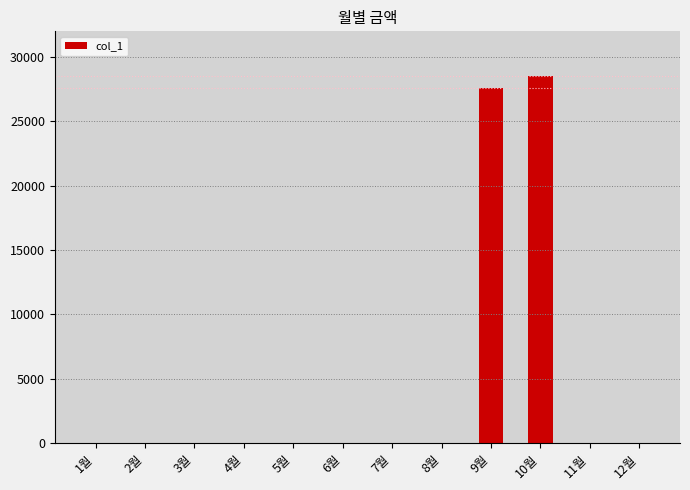

What is the greatest value displayed?

28520